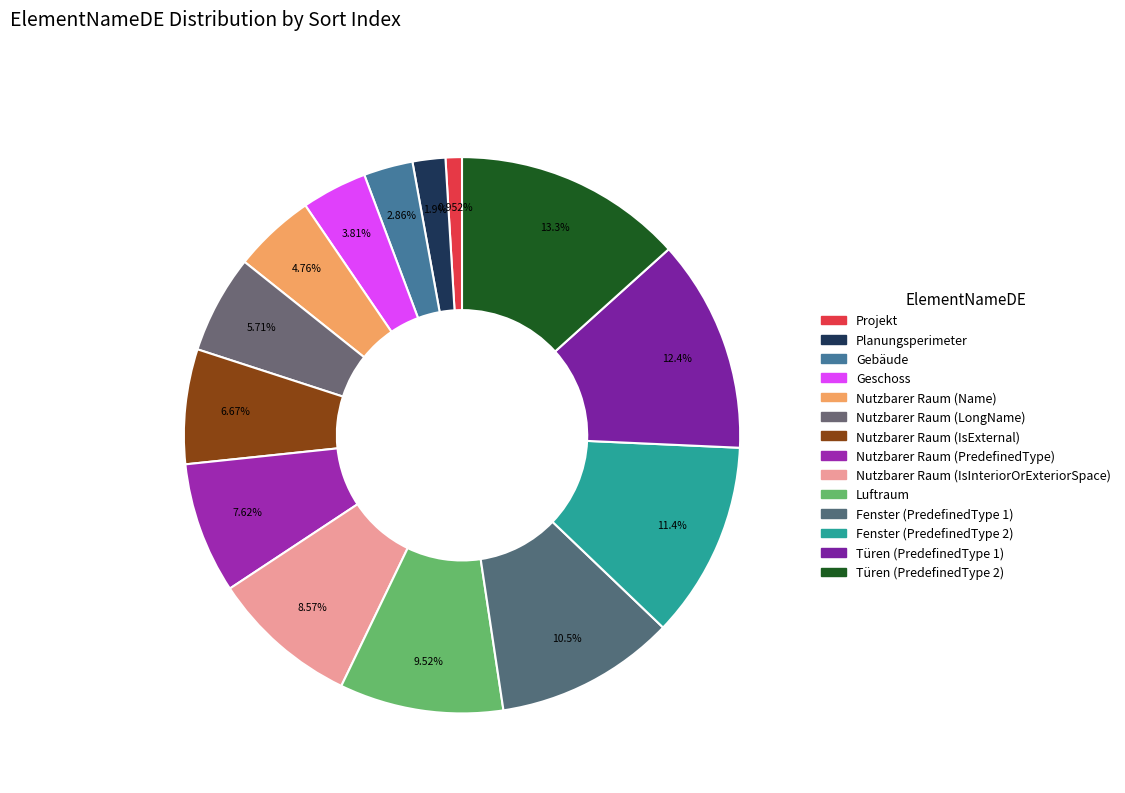

To the nearest percent, what is the difference between the largest and smallest slice percentages?

12%